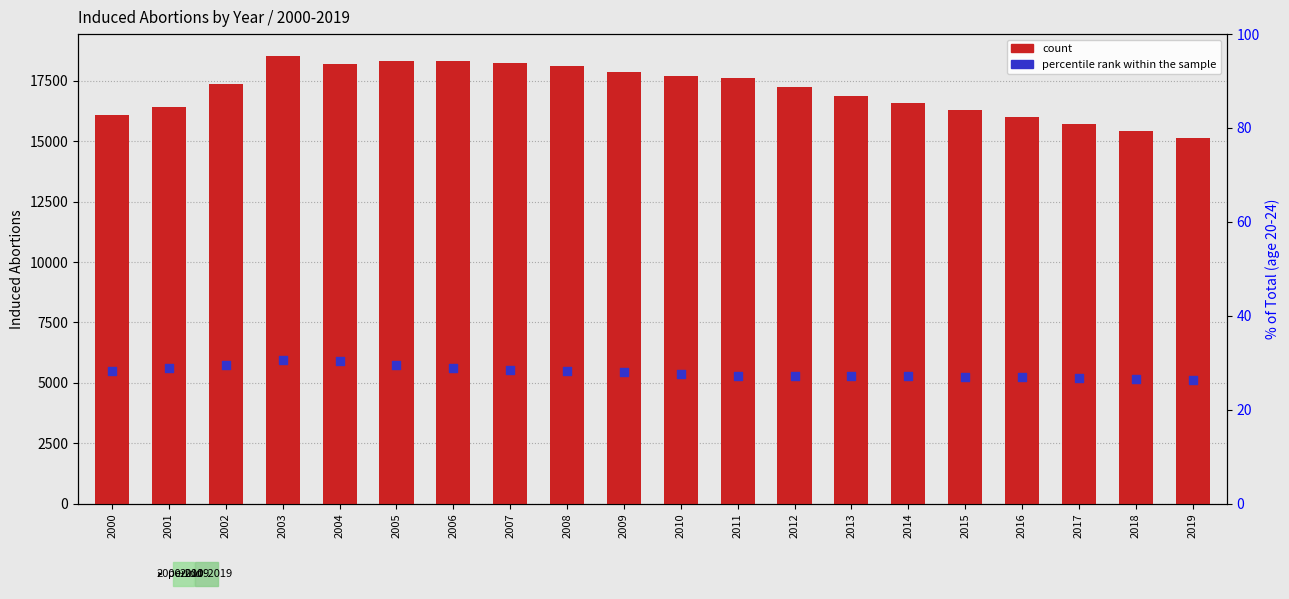

Which series has the widest spread of Y values?

count